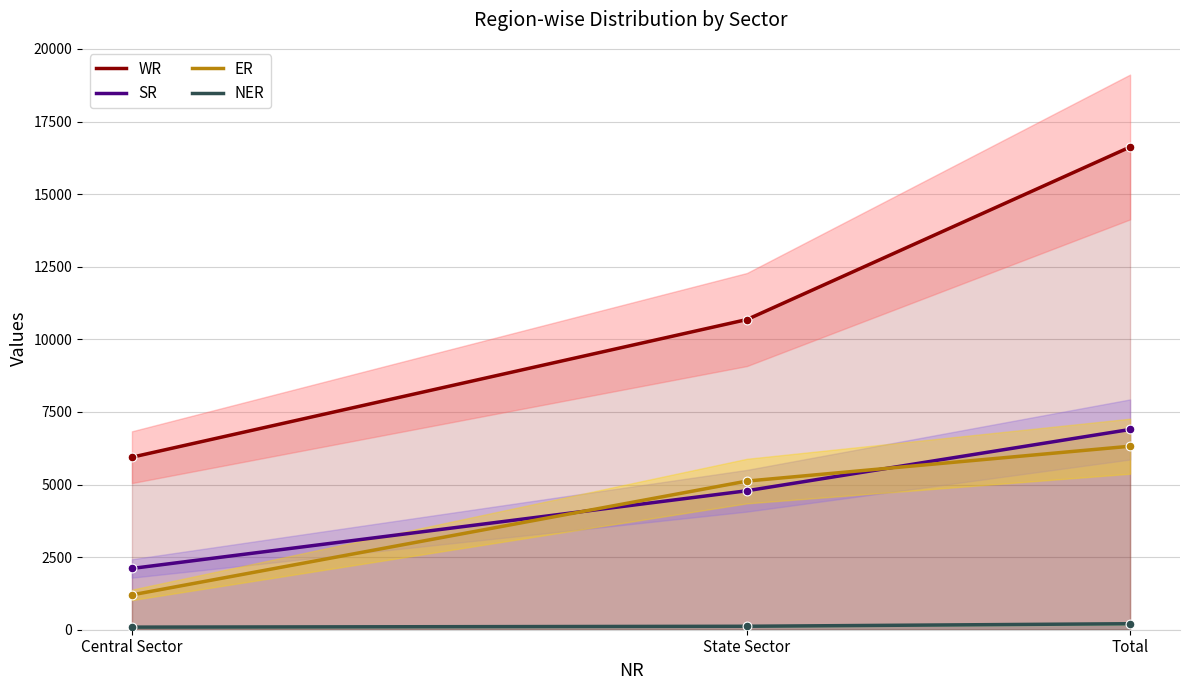

Is the value of WR at Total greater than the value of NER at Central Sector?

Yes